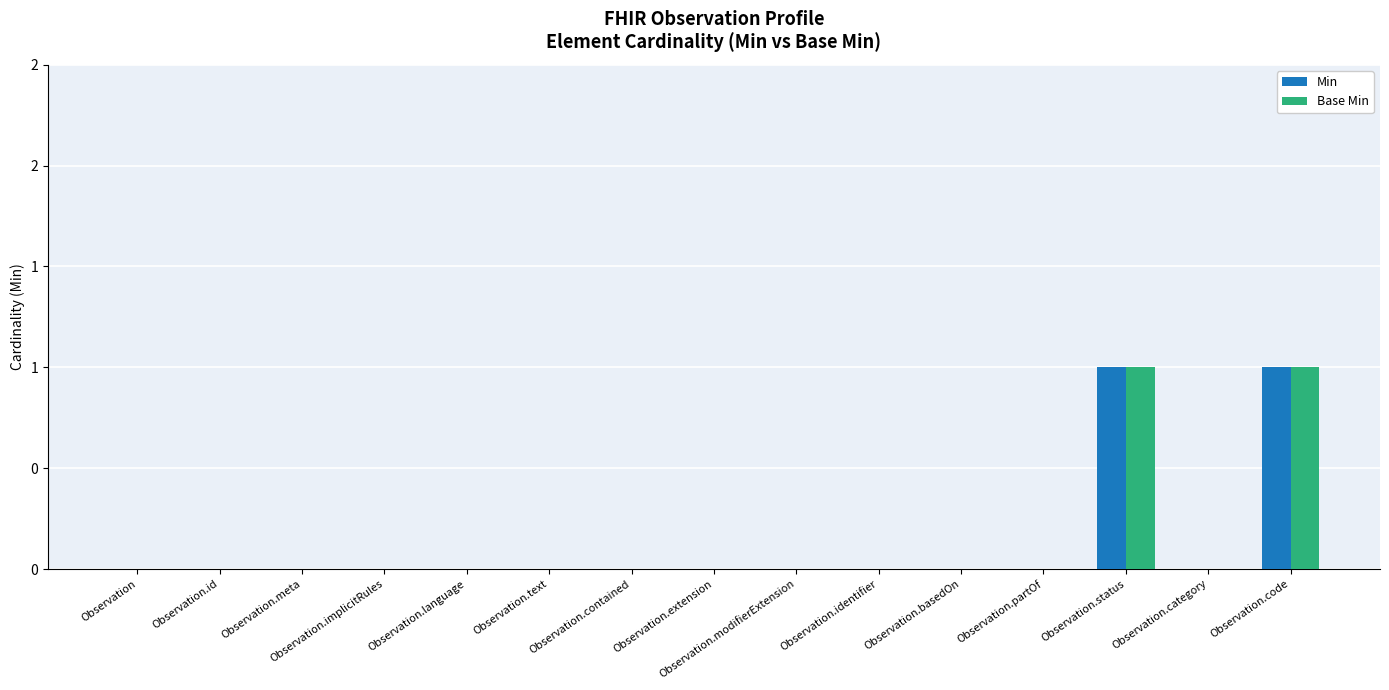

Does the chart contain stacked bars?

No